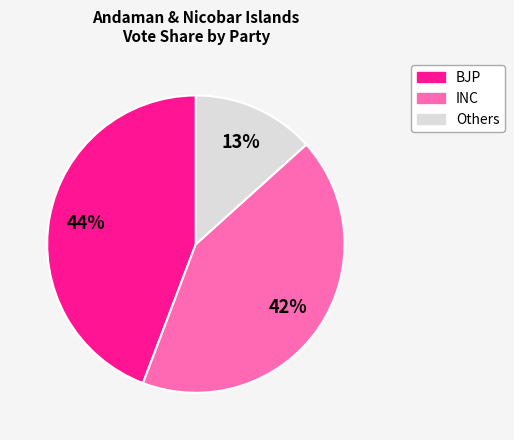

Is there any slice that represents more than half of the pie?

No